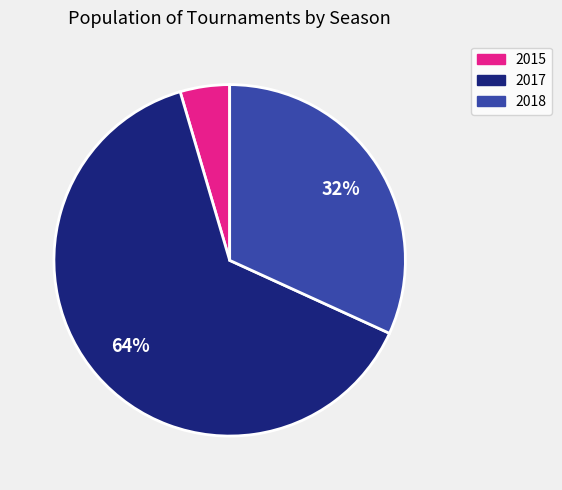

To the nearest percent, what is the combined percentage of 2015 and 2017?

68%